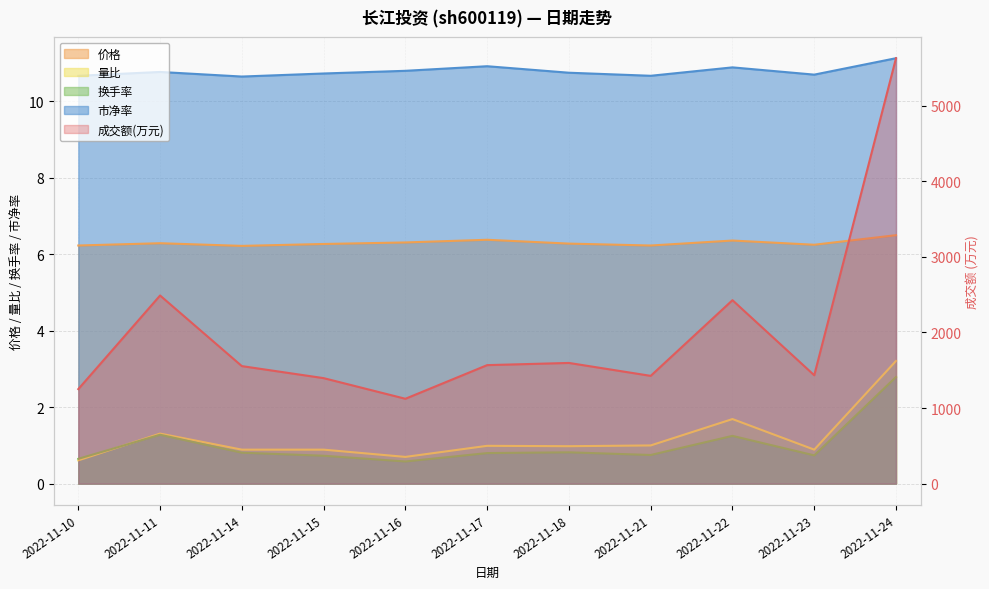

The value of 市净率 at 2022-11-24 is 11.1. True or false?

True